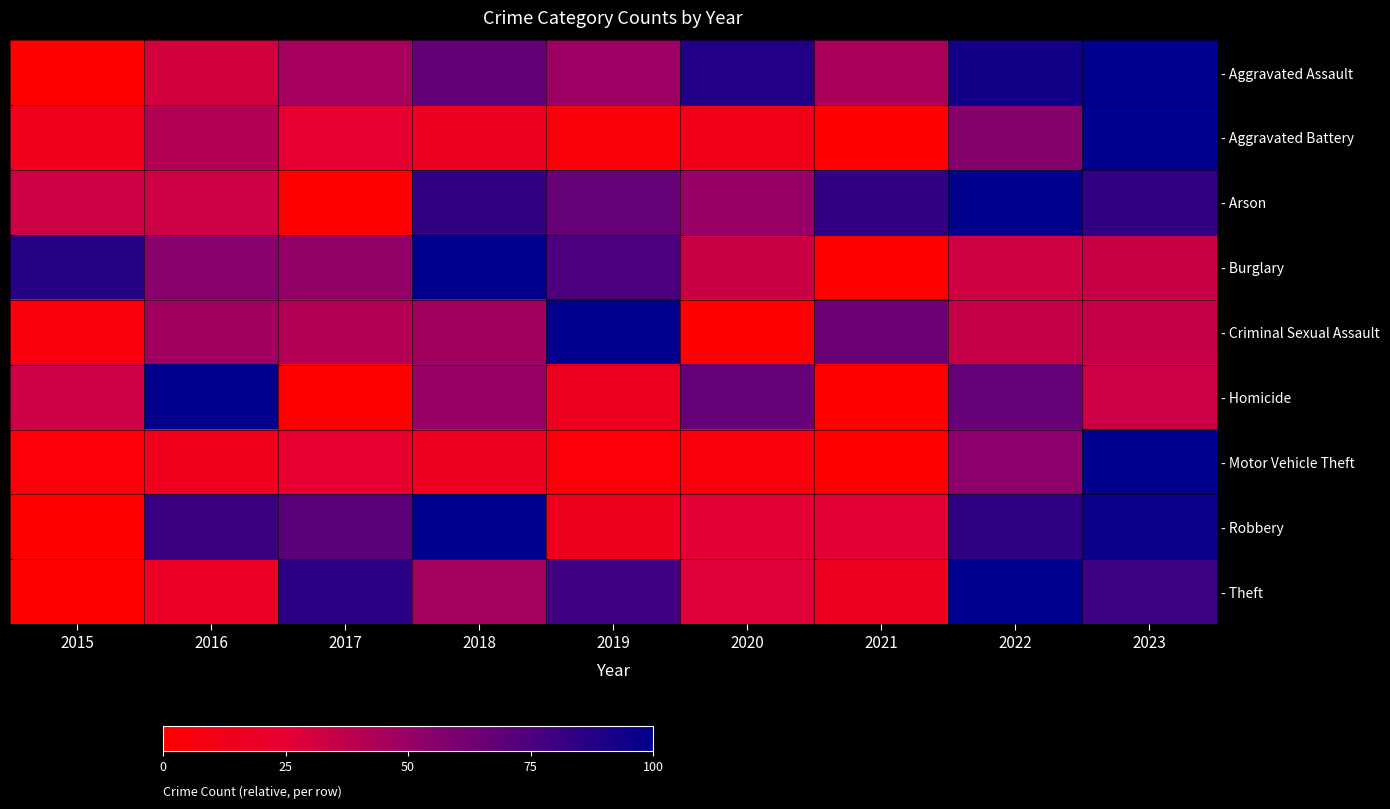

At which category is the sum across all series the highest?

2023